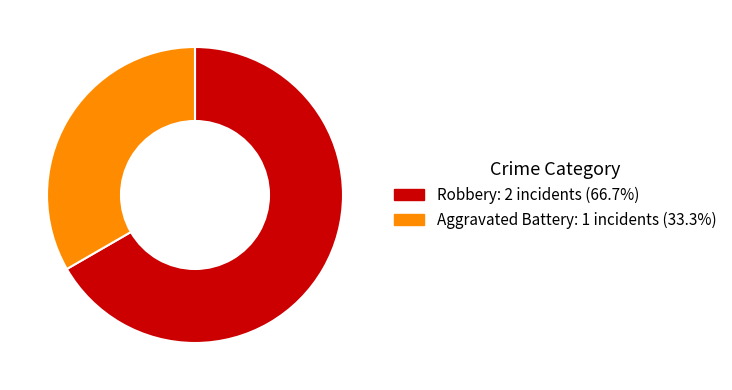

Combined, do Robbery and Aggravated Battery account for over 50%?

Yes